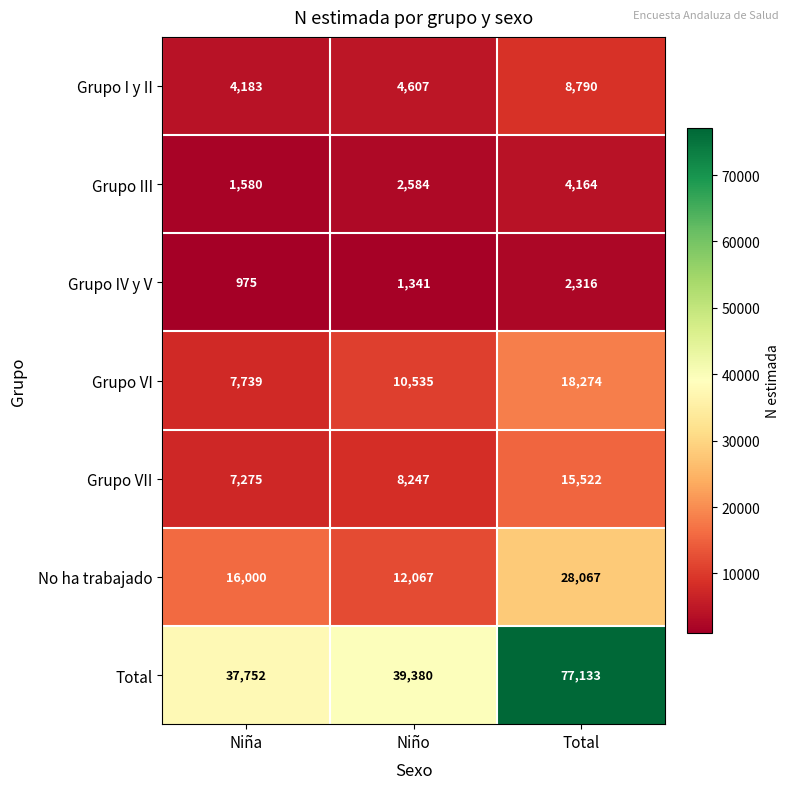

At which category does the chart reach its minimum across all series?

Niña